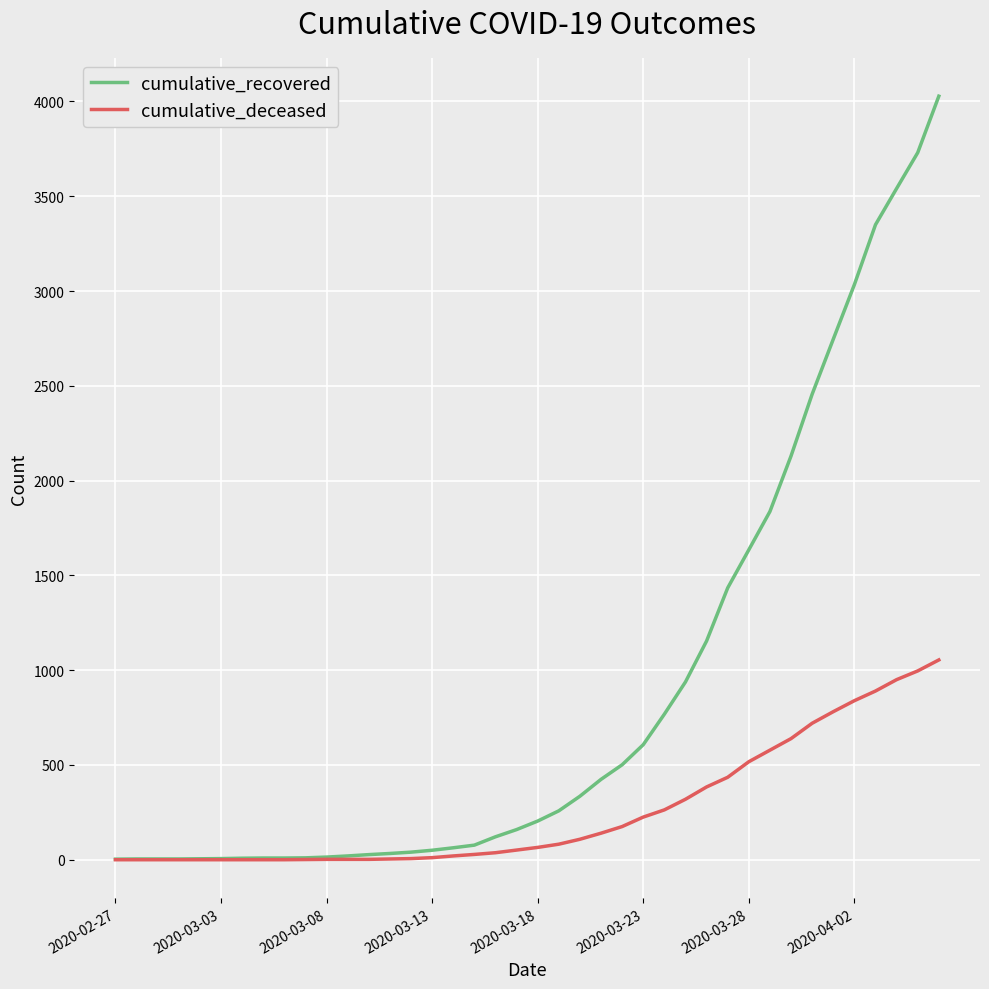

Which series has the largest total across all categories?

cumulative_recovered